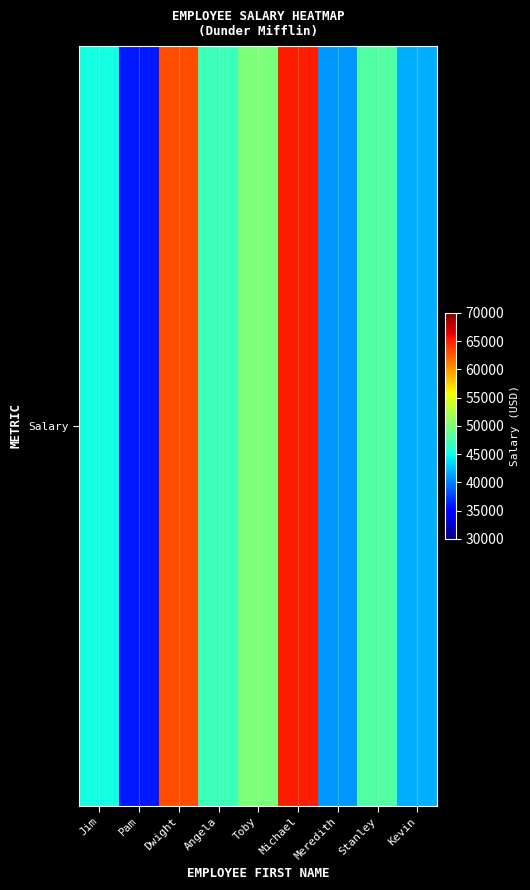

What is the approximate value at Pam, to the nearest 10?

36000